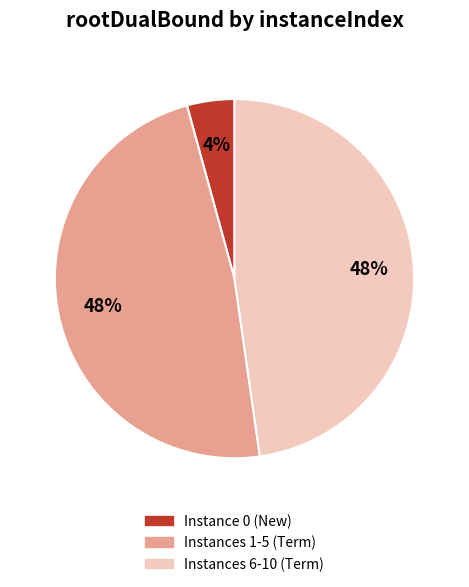

The Instance 0 (New) slice represents 4% of the pie. True or false?

True